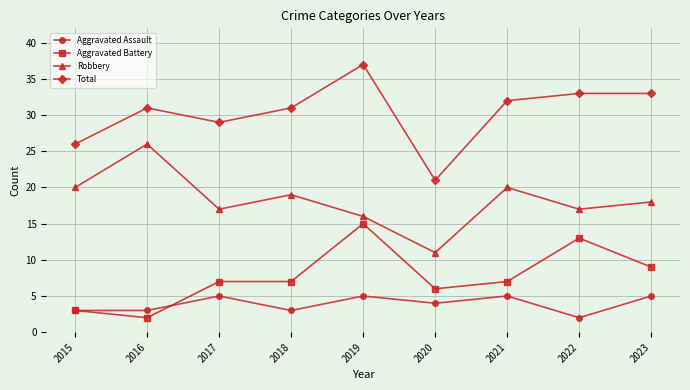

Which category has the lowest value in the Aggravated Battery series?

2016